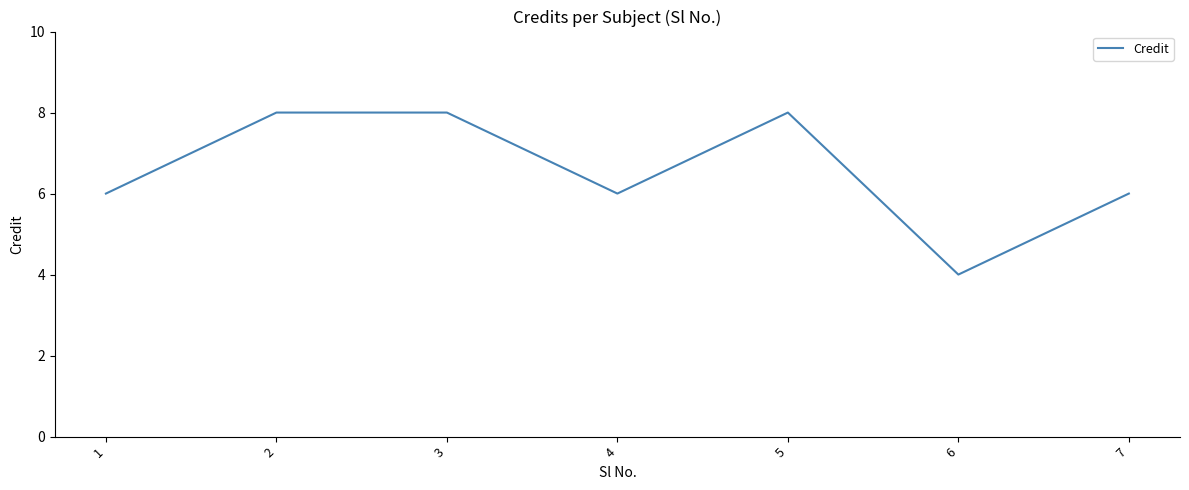

What is the change in value from 3 to 4?

-2